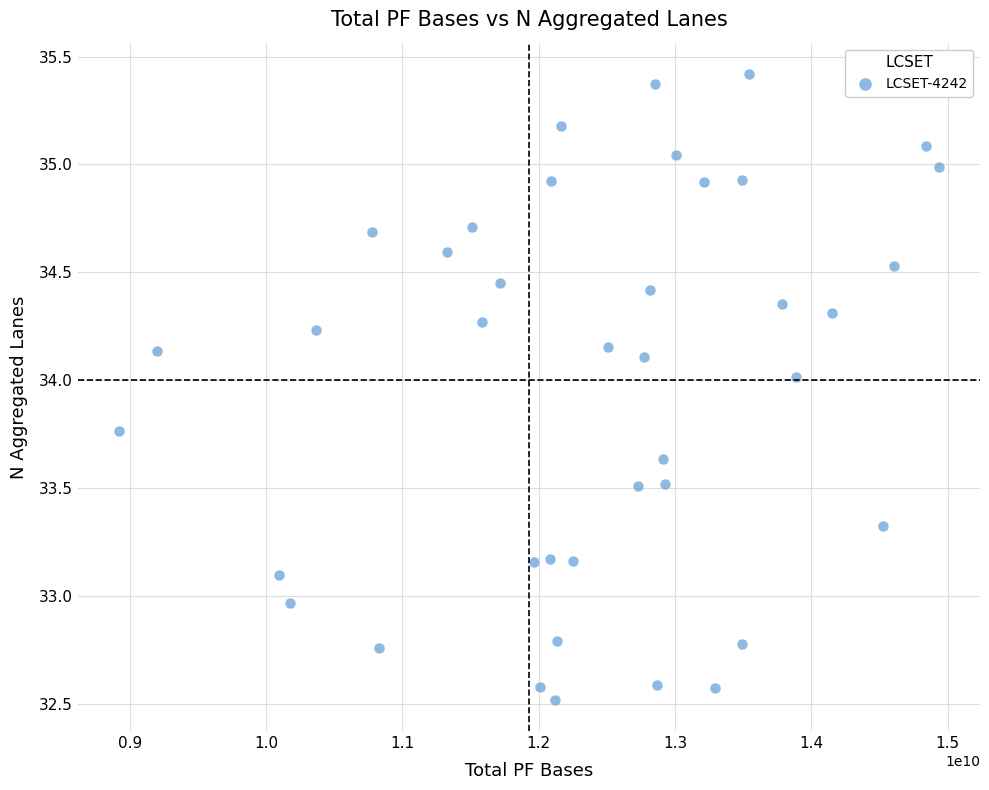

What is the range of X values (max minus min)?

6017022600.0